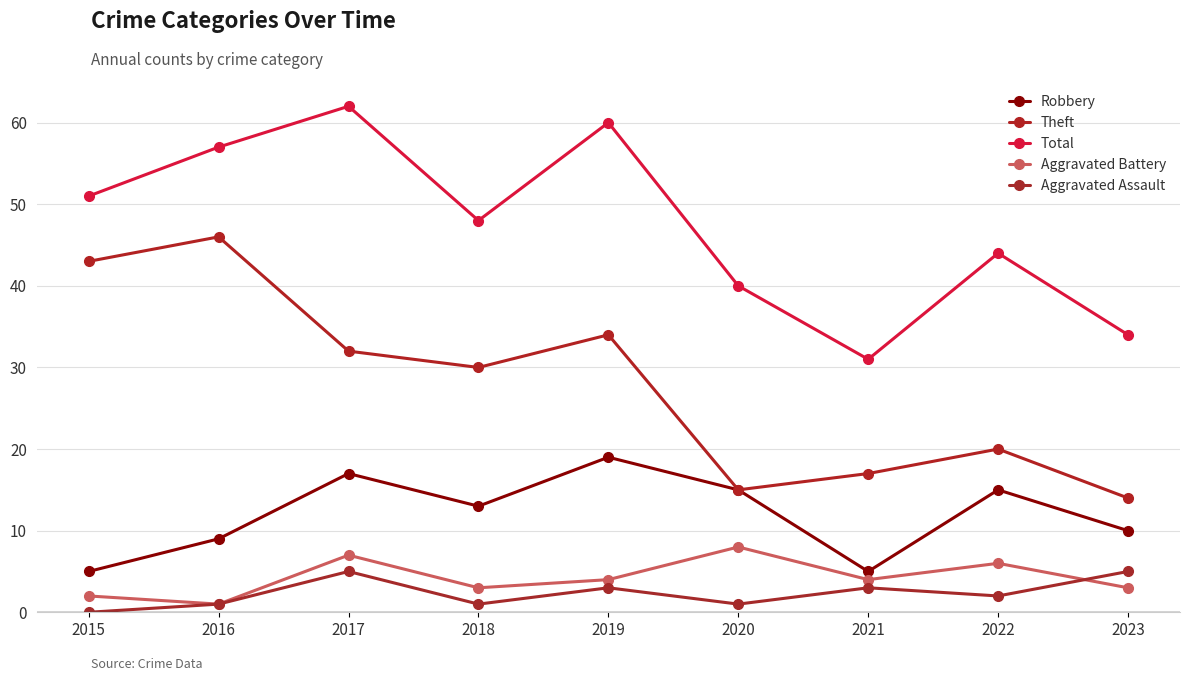

True or false: Total and Robbery cross at least once.

False